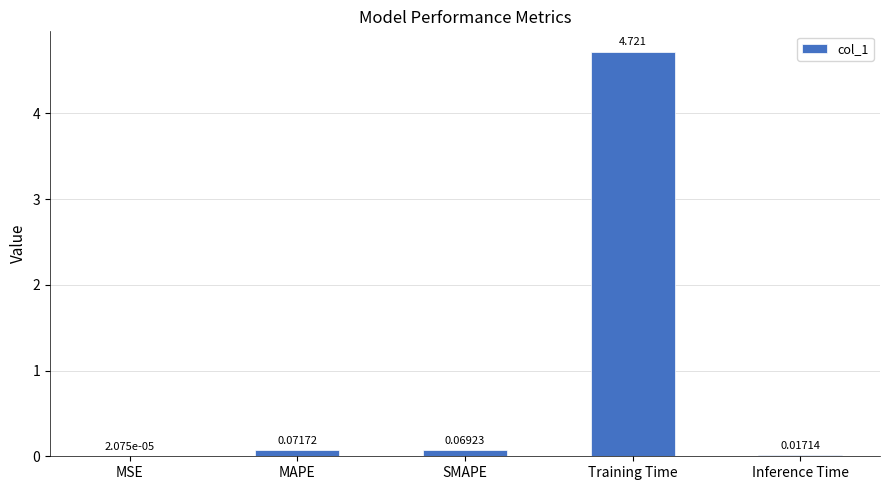

Which category has the highest value across all series?

Training Time